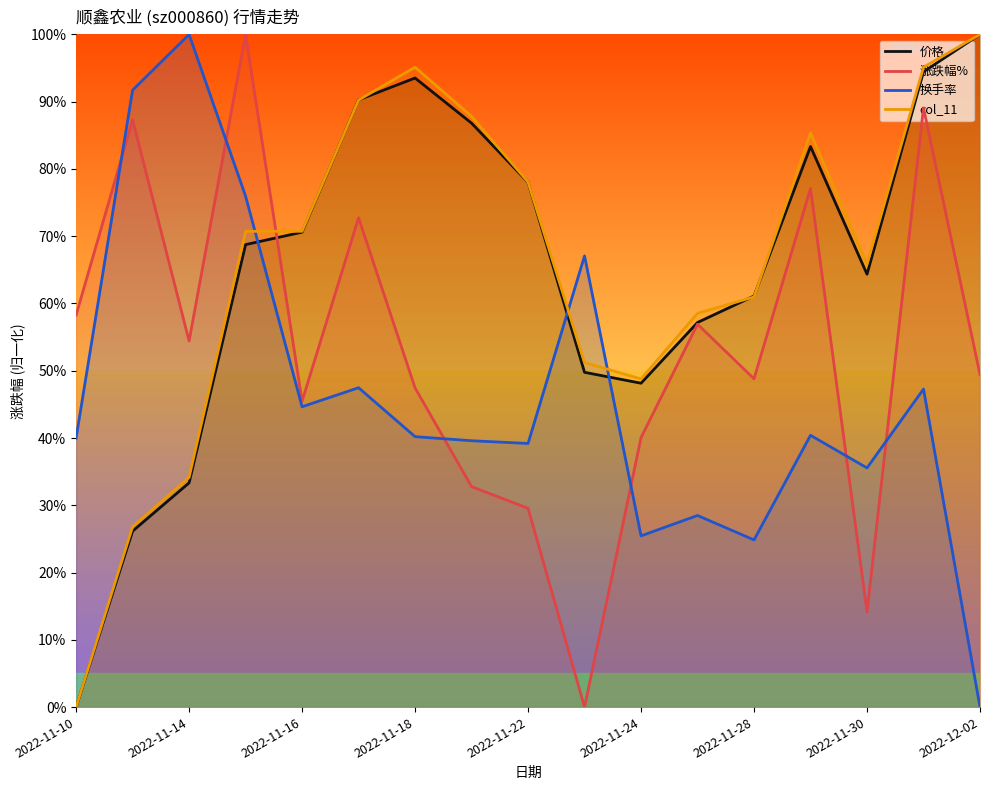

The 换手率 series shows 59.1 at 2022-11-10. True or false?

False